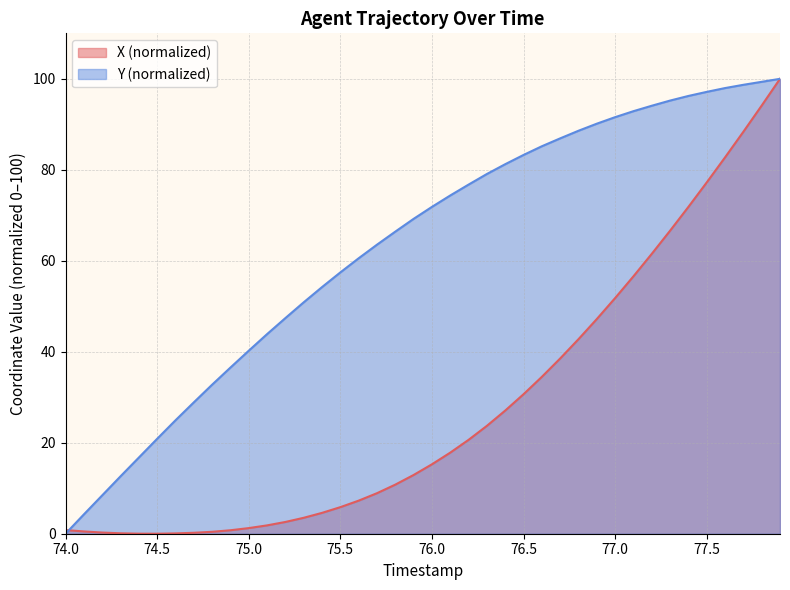

Rank the series by their maximum value, from lowest to highest.

X, Y